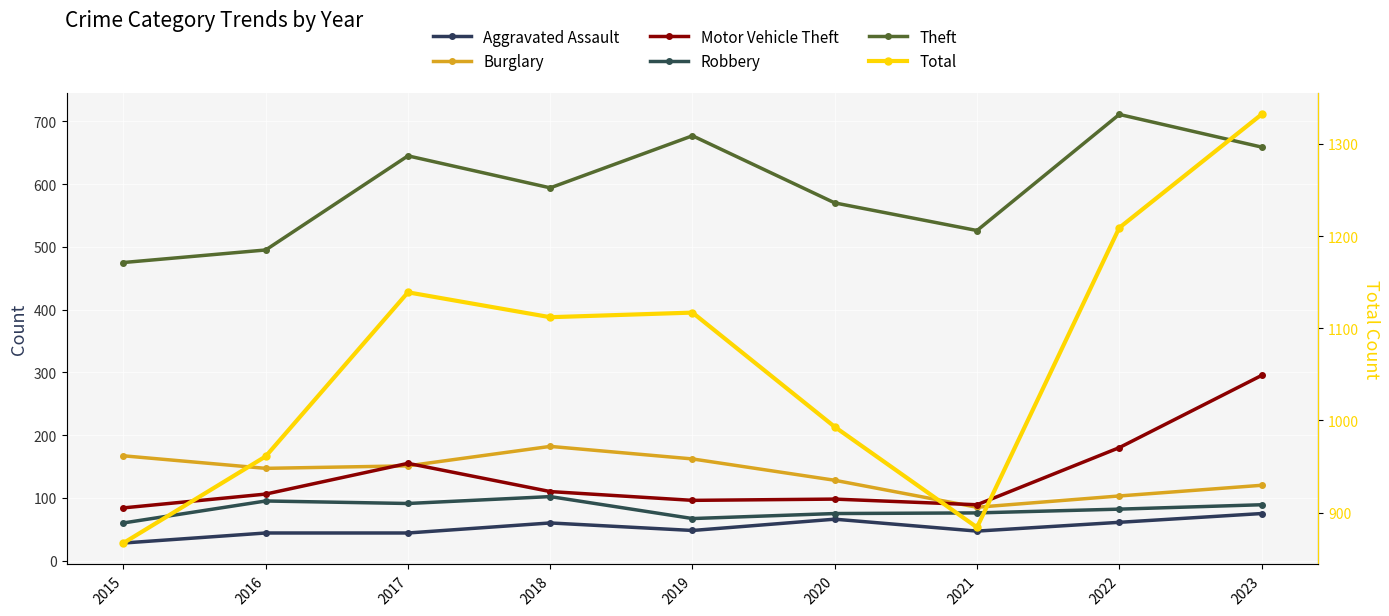

What is the spread (max minus min) of values at 2019?

1069